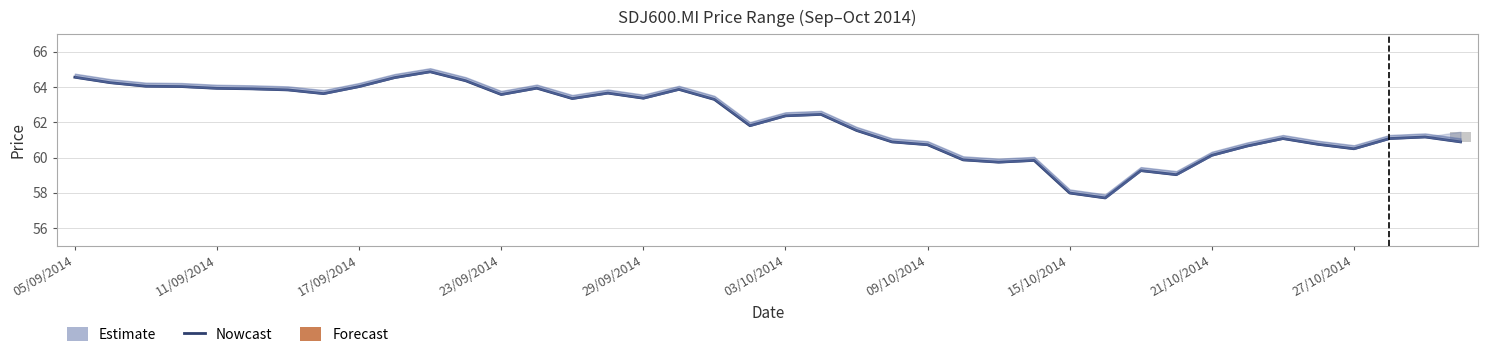

What is the sum of the values at 23/09/2014 and 39?

124.9